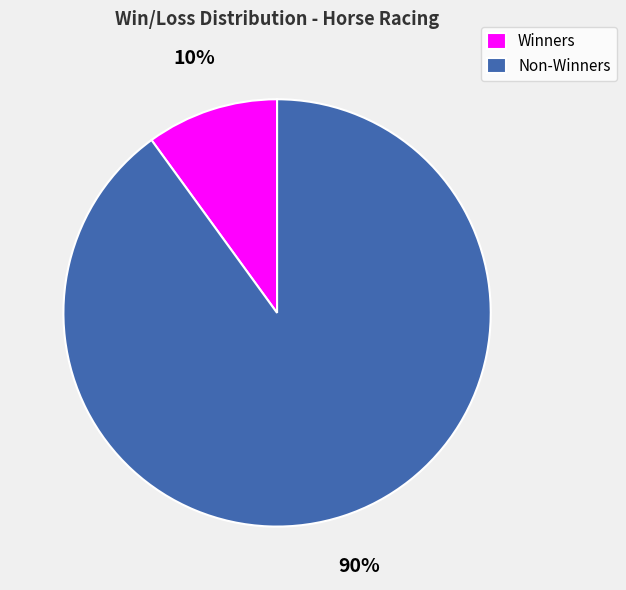

Count the number of slices in the pie.

2